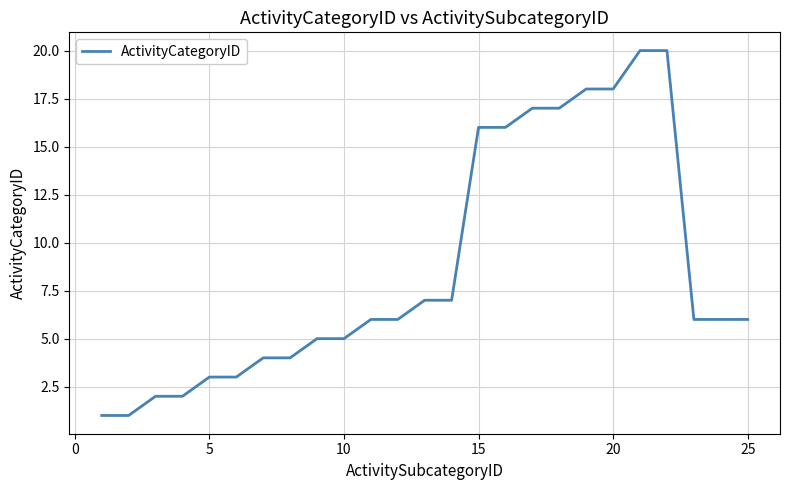

Reading left to right, extract all data points from this chart.

1	1	2	2	3	3	4	4	5	5	6	6	7	7	16	16	17	17	18	18	20	20	6	6	6